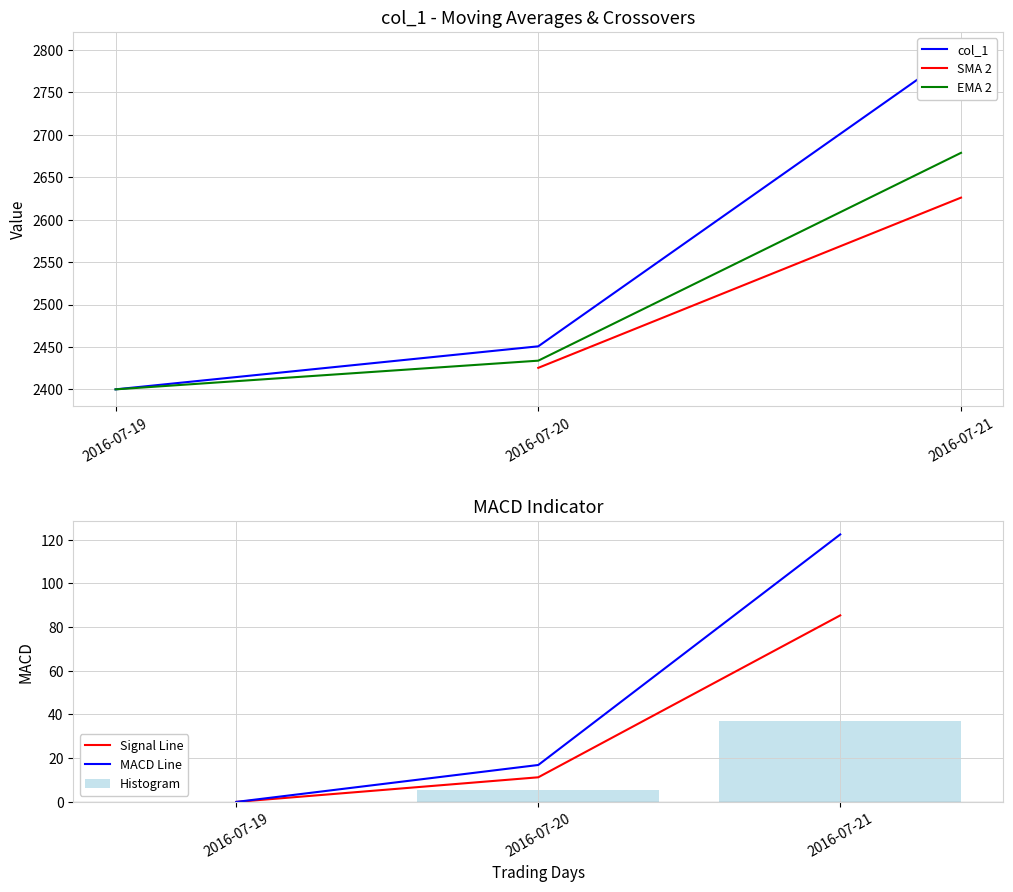

Rank the categories by value from lowest to highest.

2016-07-19, 2016-07-20, 2016-07-21